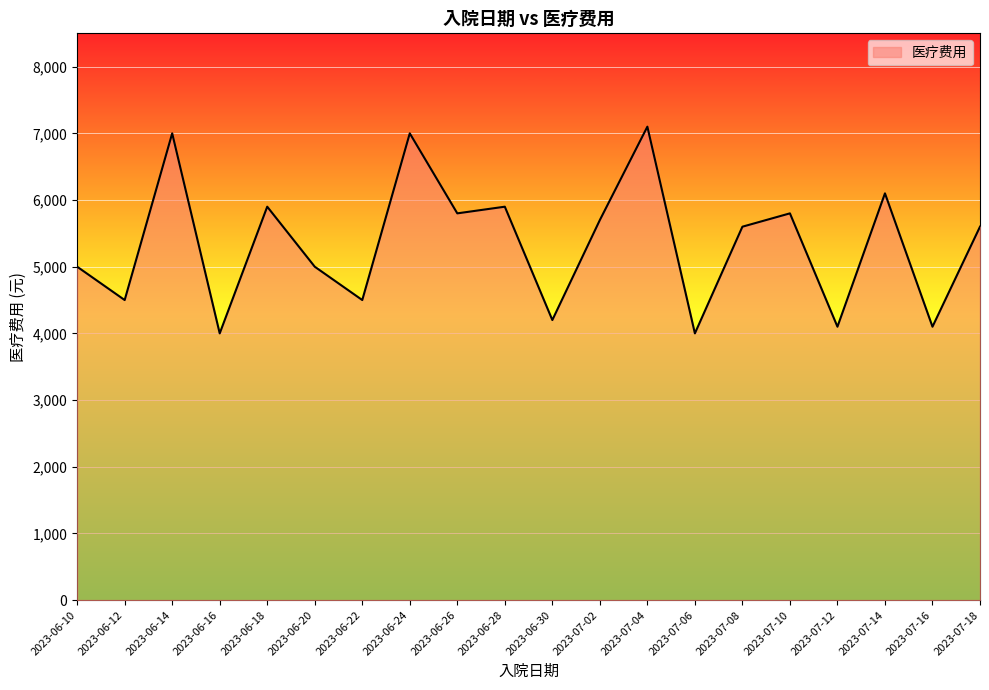

What is the change in value from 2023-06-10 to 2023-06-26?

+800